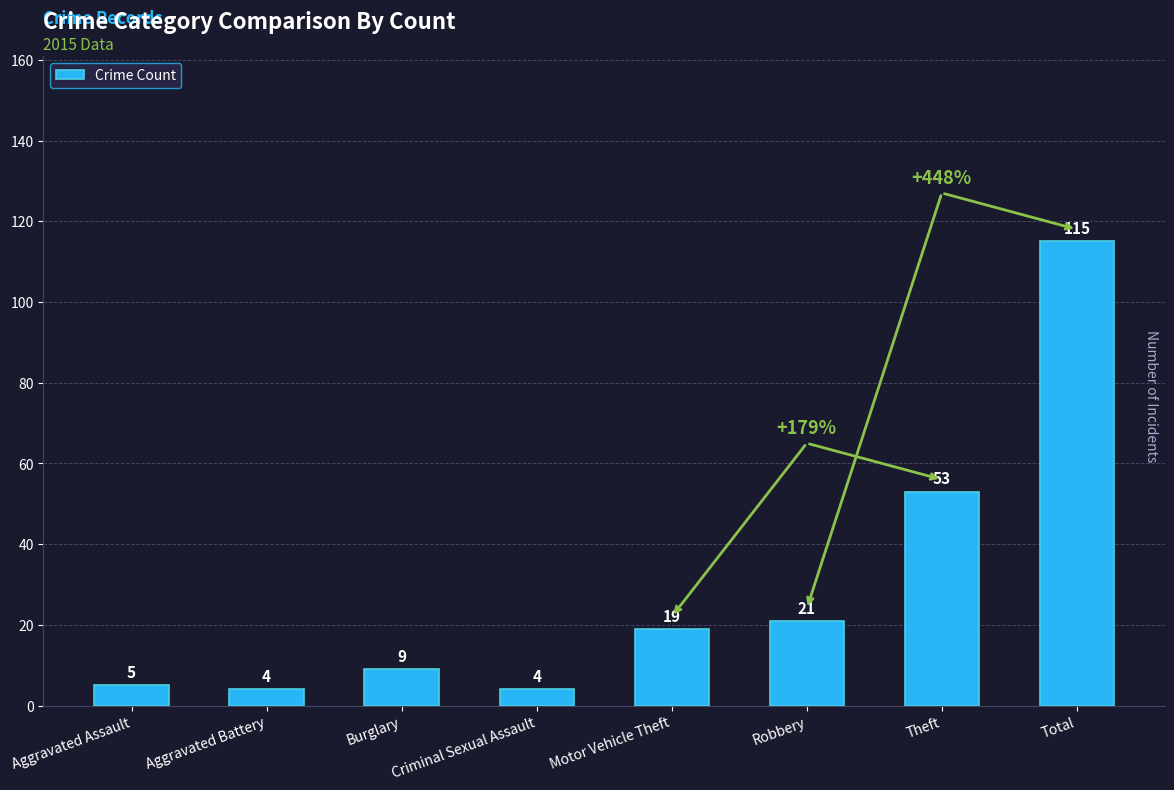

Which has a higher value, Aggravated Battery or Motor Vehicle Theft?

Motor Vehicle Theft